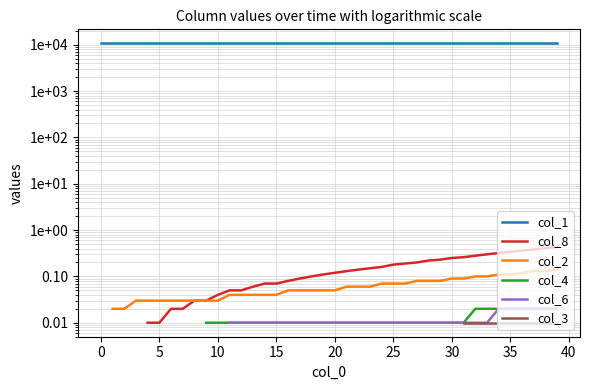

Is it true that col_1 equals 14792.8 at 24?

False